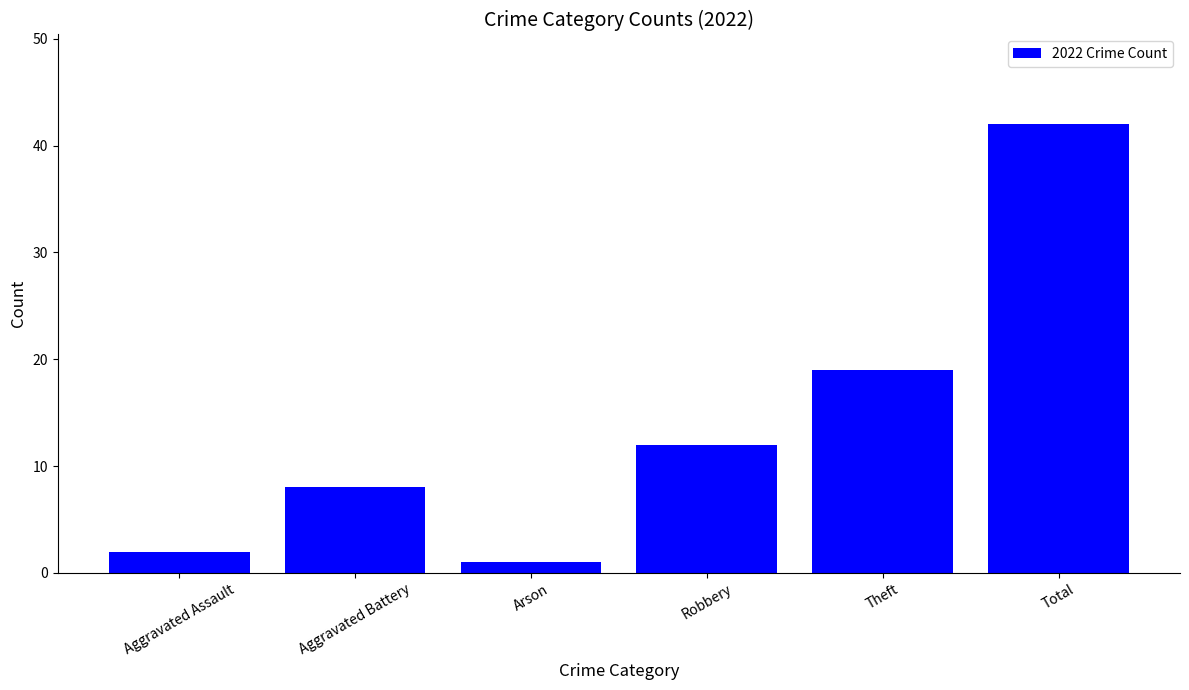

What is the change in value from Aggravated Assault to Arson?

-1